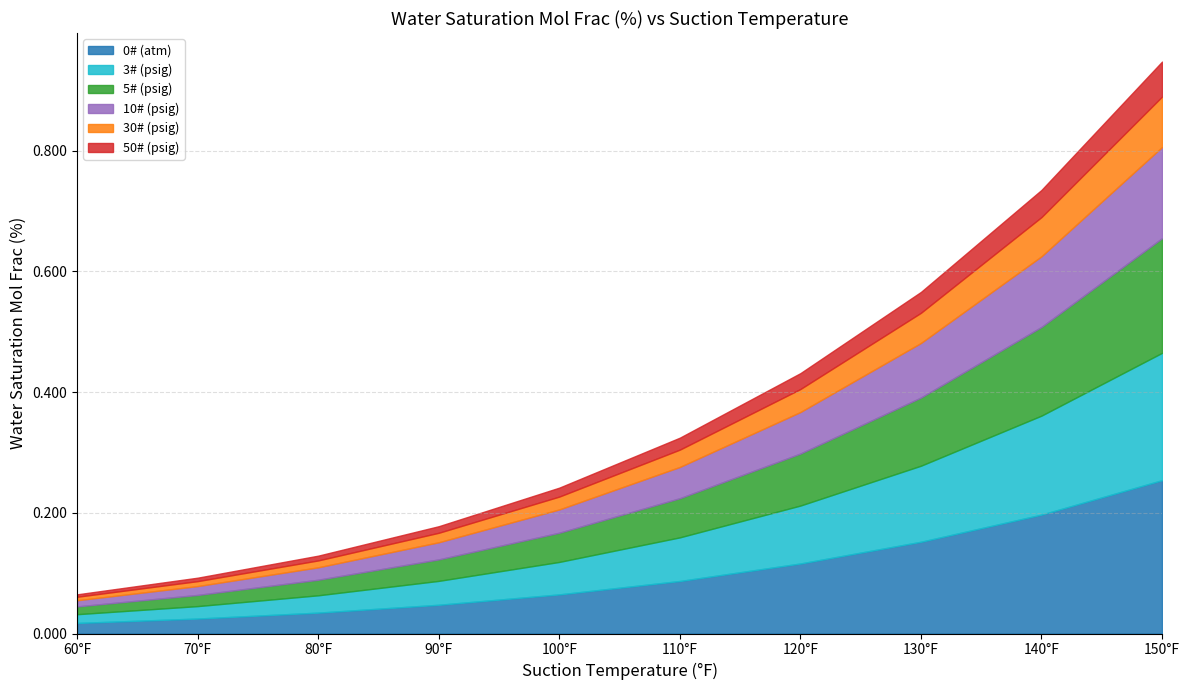

Reading left to right, extract all data points from this chart.

0# (atm): 0.0	0.0	0.0	0.0	0.1	0.1	0.1	0.2	0.2	0.3
3# (psig): 0.0	0.0	0.0	0.0	0.1	0.1	0.1	0.1	0.2	0.2
5# (psig): 0.0	0.0	0.0	0.0	0.0	0.1	0.1	0.1	0.1	0.2
10# (psig): 0.0	0.0	0.0	0.0	0.0	0.1	0.1	0.1	0.1	0.2
30# (psig): 0.0	0.0	0.0	0.0	0.0	0.0	0.0	0.1	0.1	0.1
50# (psig): 0.0	0.0	0.0	0.0	0.0	0.0	0.0	0.0	0.0	0.1